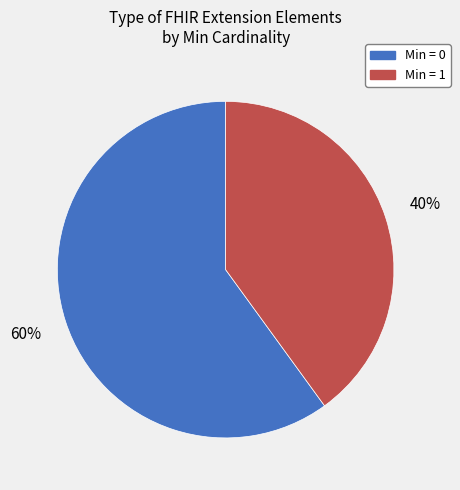

Is there any slice that represents more than half of the pie?

Yes